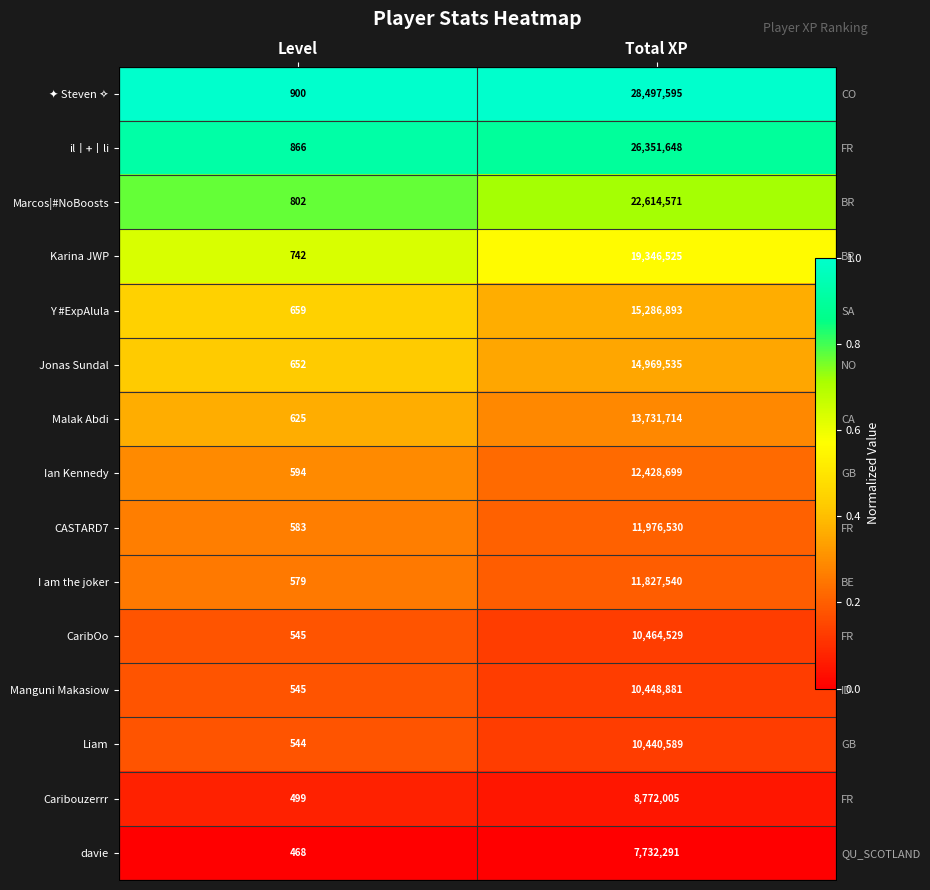

True or false: CaribOo has a value of 0.1 at Total XP.

True